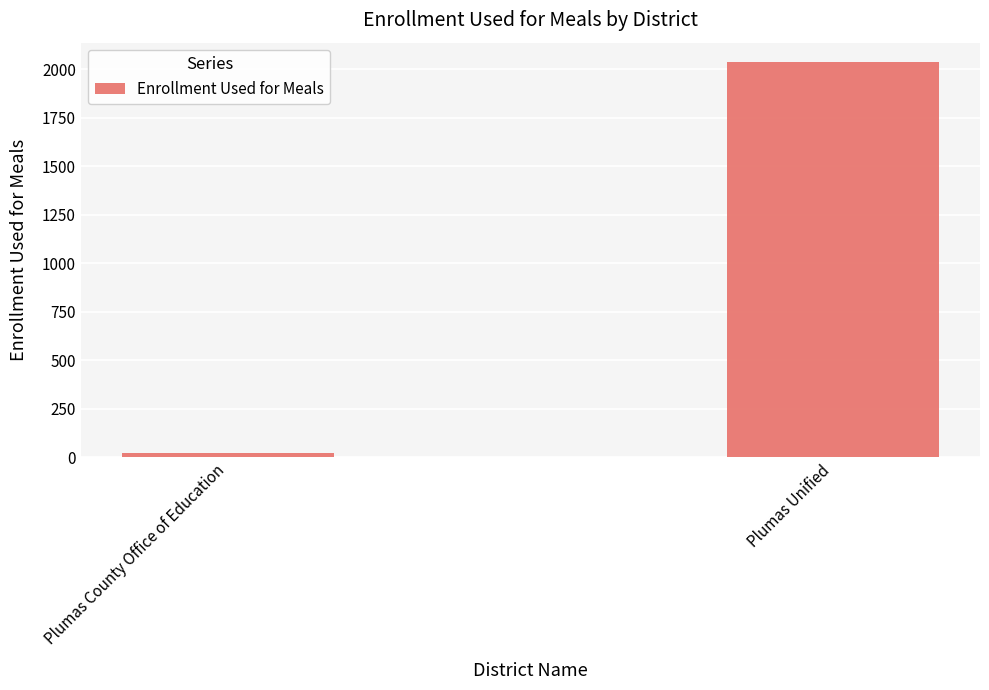

What is the greatest value displayed?

2035